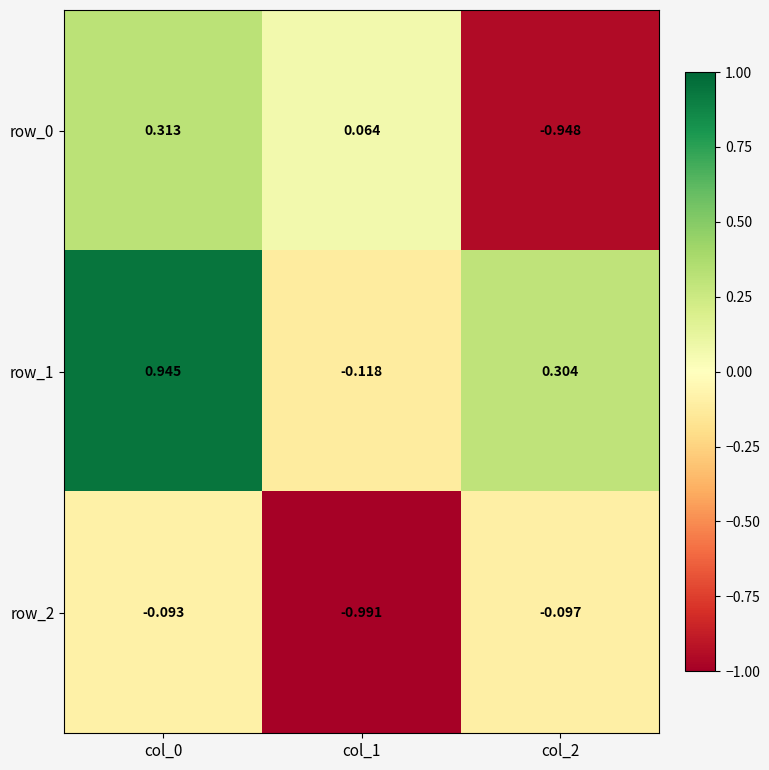

What is the sum of all row_1 values?

1.1